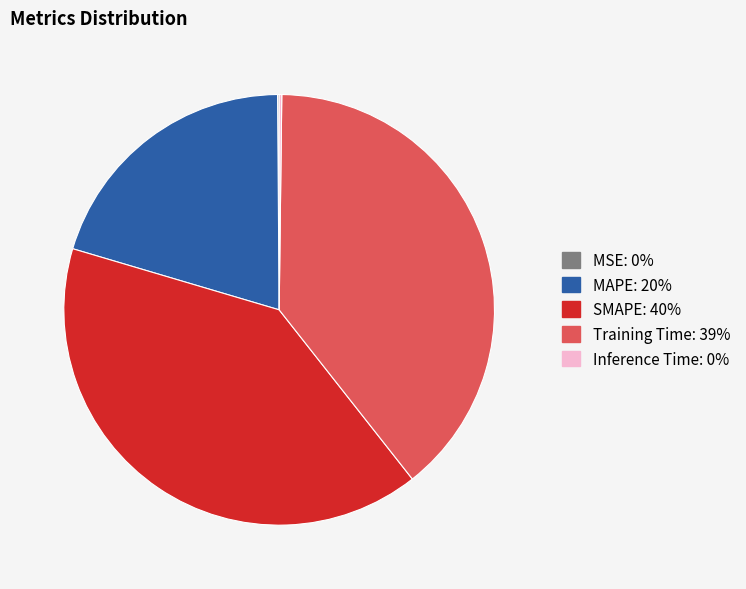

Does Training Time represent more than half of the total?

No